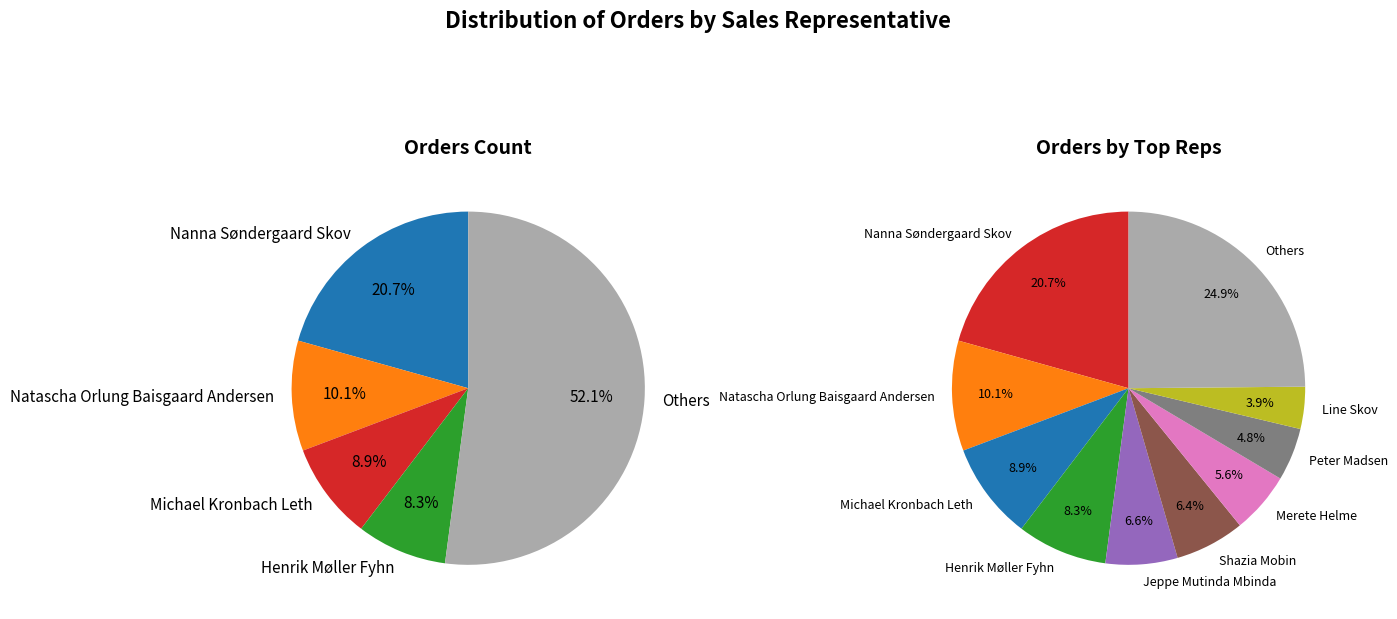

To the nearest percent, what portion does Shazia Mobin represent?

6%